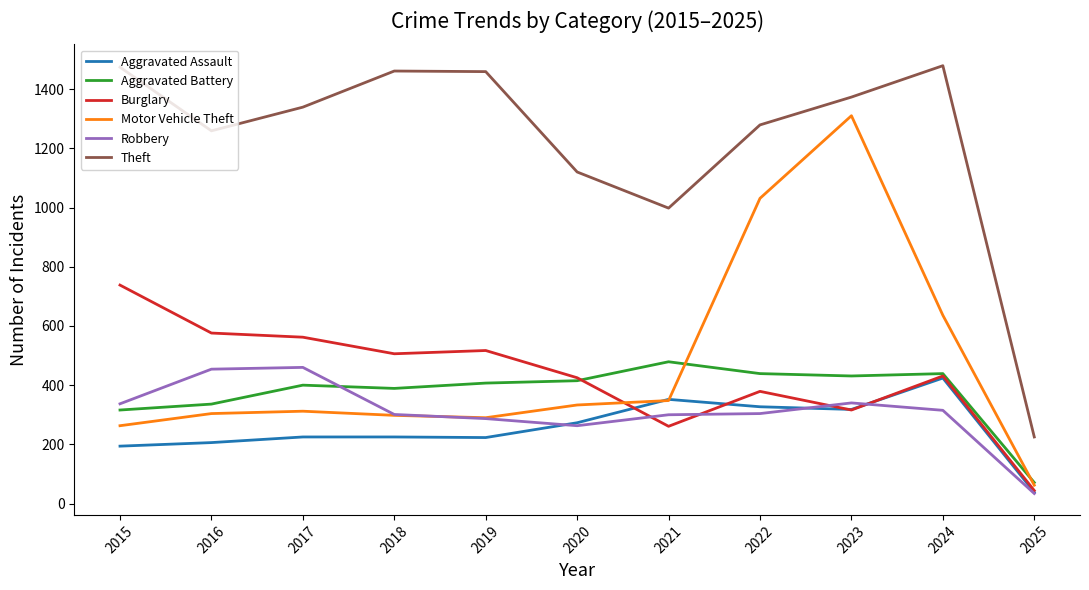

At which label is Theft closest to 852?

2021